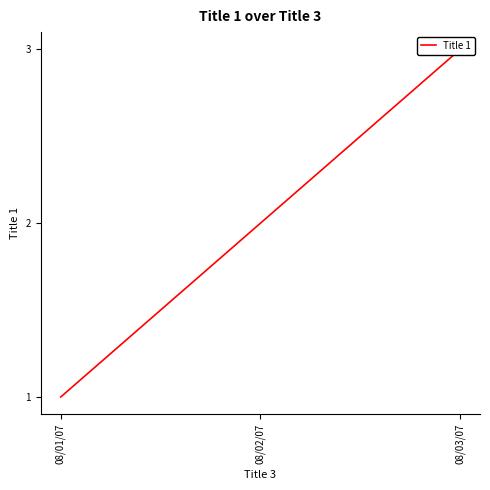

What is the change in value from 08/02/07 to 08/03/07?

+1